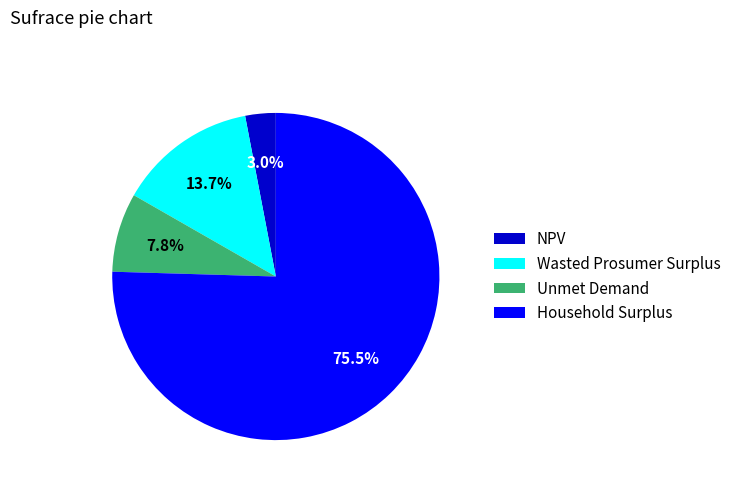

How many segments does this pie chart have?

4